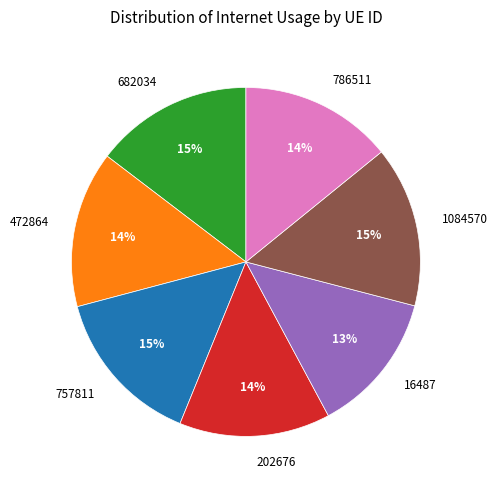

Is it true that 757811 is 6% of the pie?

False